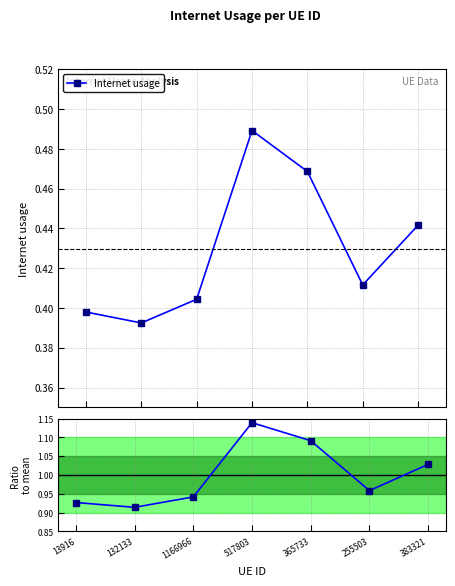

What is the highest value of the Internet usage series?

0.5